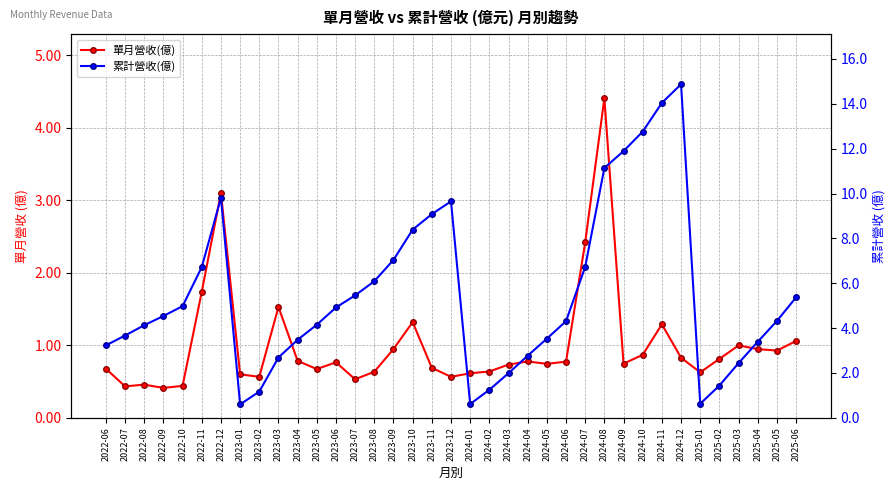

Between 2025-03 and 2024-12, which is larger?

2025-03